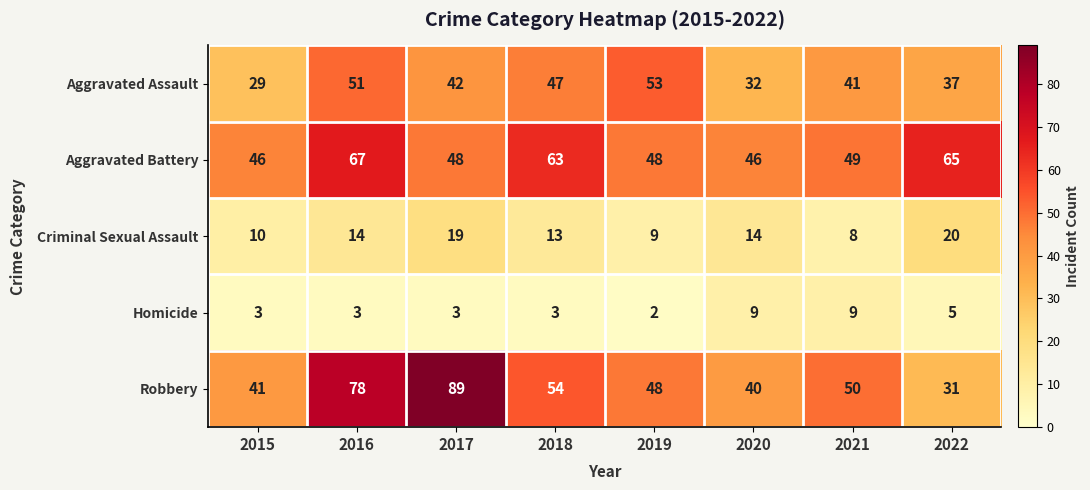

At 2016, list the series in order from largest to smallest.

Robbery, Aggravated Battery, Aggravated Assault, Criminal Sexual Assault, Homicide